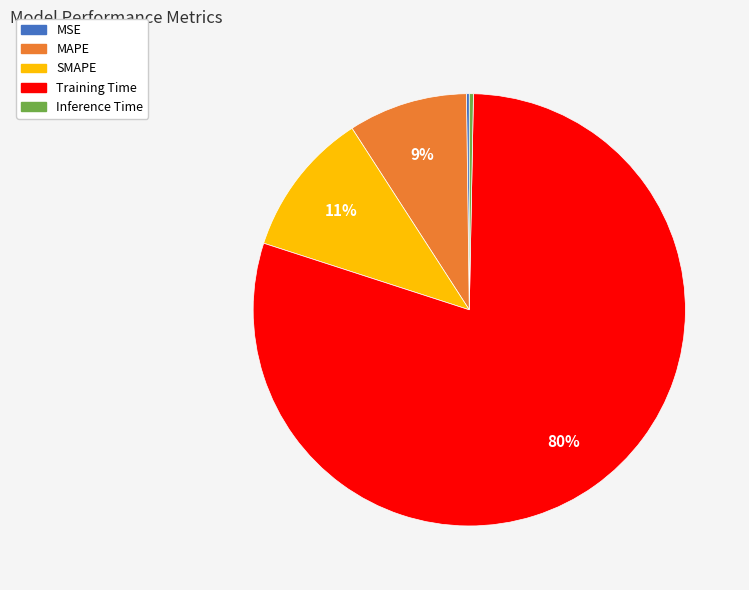

Which category accounts for the majority?

Training Time